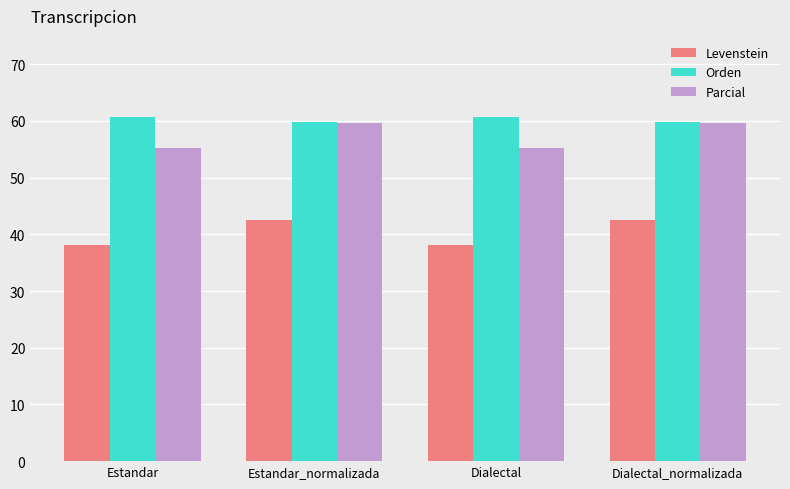

What position from the left is Estandar?

1